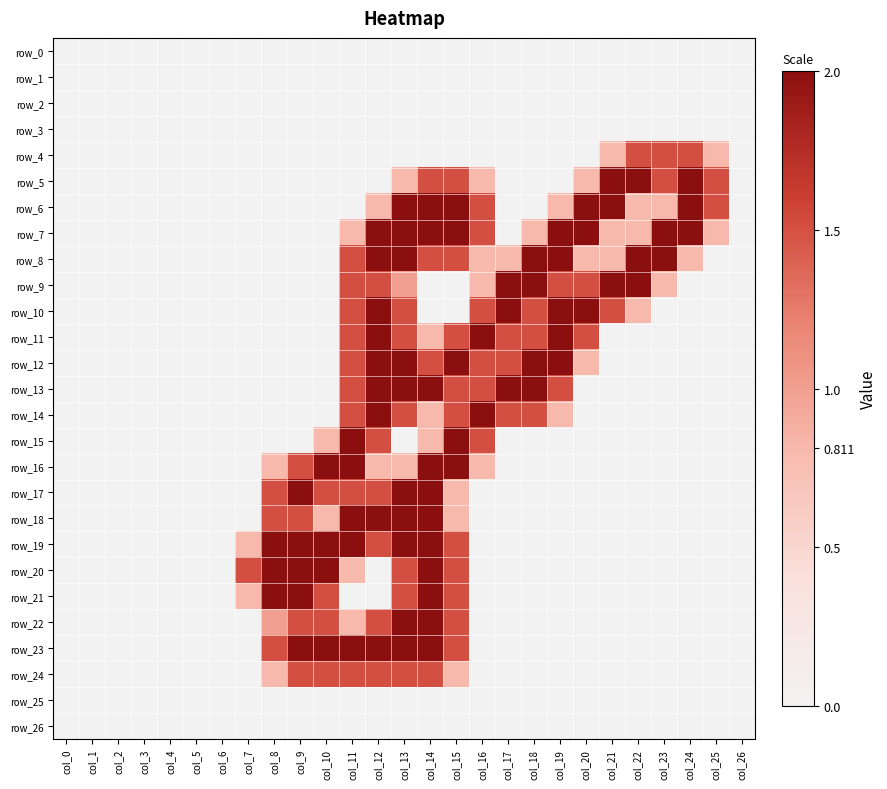

At how many categories does at least one series exceed 0?

19